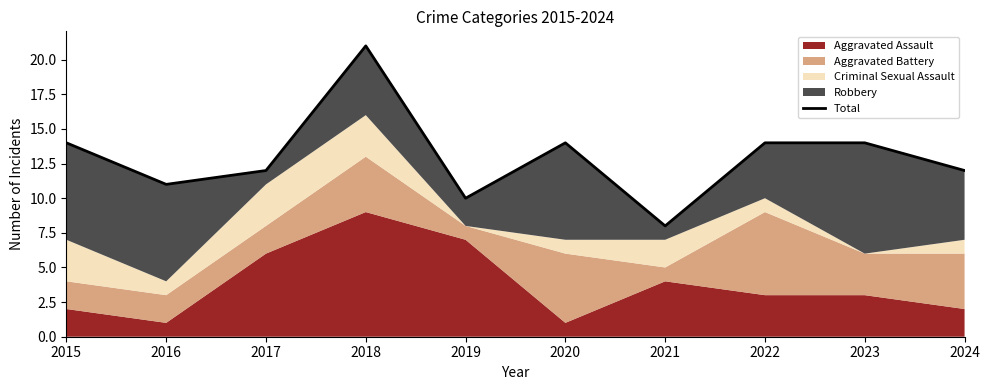

Rank the categories by value from highest to lowest.

2018, 2015, 2020, 2022, 2023, 2017, 2024, 2016, 2019, 2021